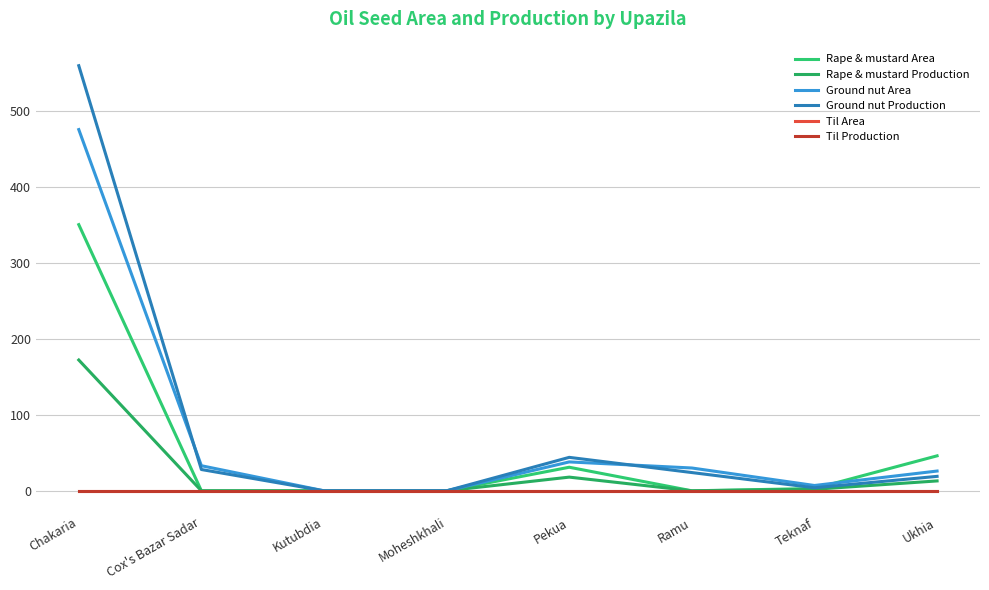

What is the label of the 1st point from the right?

Ukhia